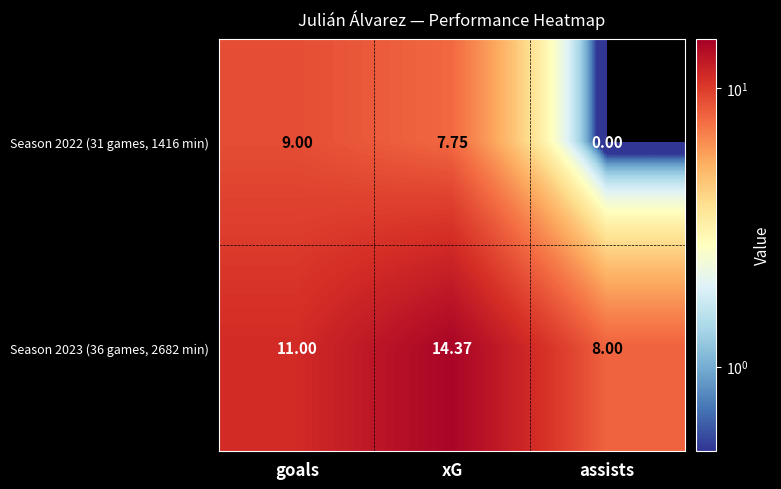

Rank the categories by Season 2023 (36 games, 2682 min) value from highest to lowest.

xG, goals, assists